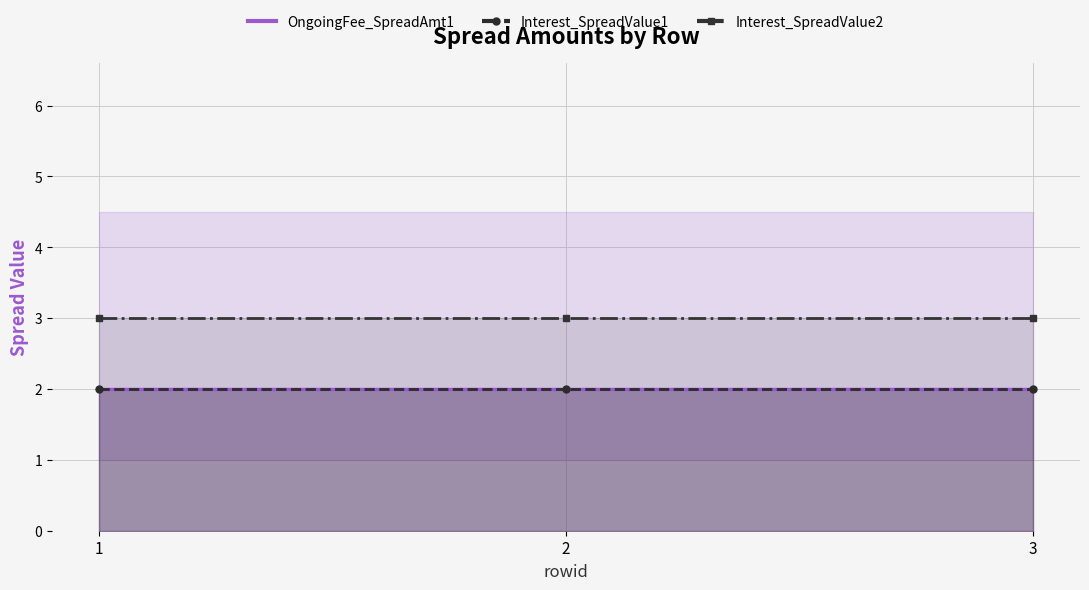

The Interest_SpreadValue1 series shows 2 at 2. True or false?

True